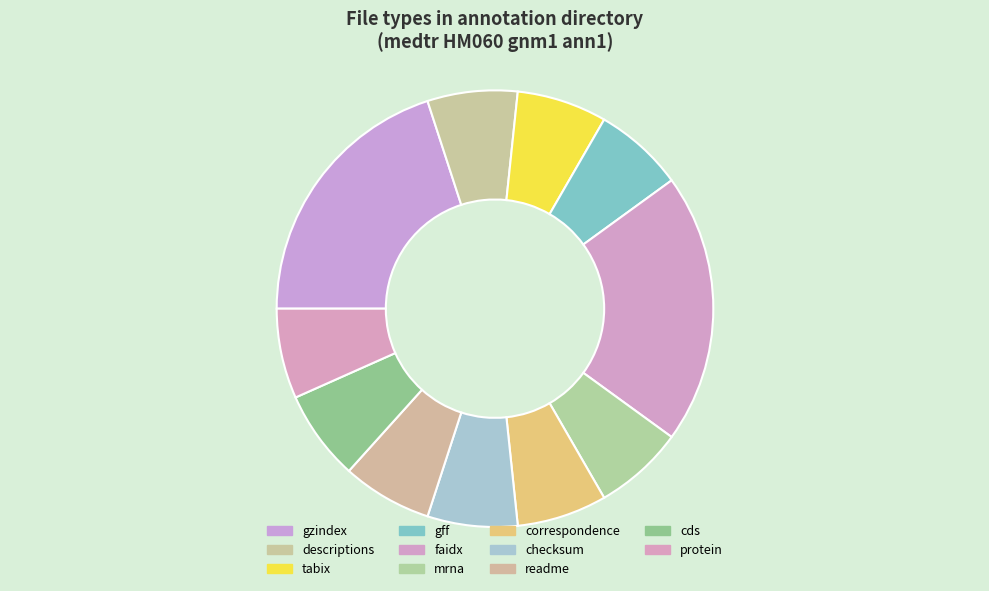

Count the number of slices in the pie.

11